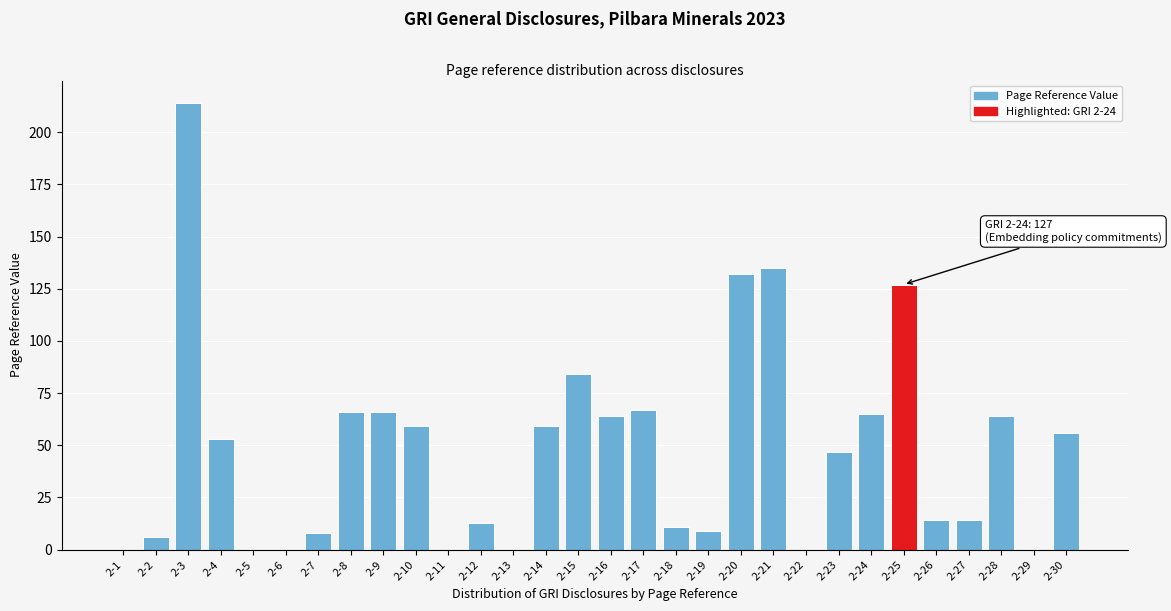

Reading right to left, transcribe all the data shown in this chart.

2-30=56	2-29=0	2-28=64	2-27=14	2-26=14	2-25=127	2-24=65	2-23=47	2-22=0	2-21=135	2-20=132	2-19=9	2-18=11	2-17=67	2-16=64	2-15=84	2-14=59	2-13=0	2-12=13	2-11=0	2-10=59	2-9=66	2-8=66	2-7=8	2-6=0	2-5=0	2-4=53	2-3=214	2-2=6	2-1=0